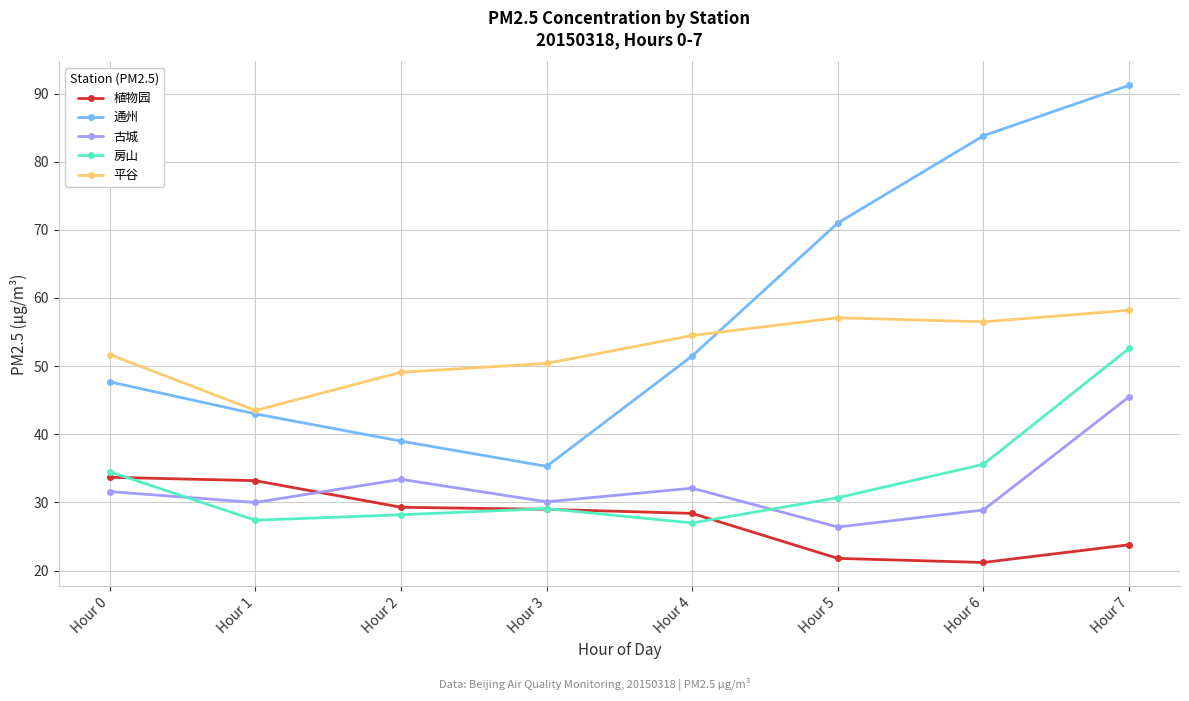

How many data points does each series have?

8